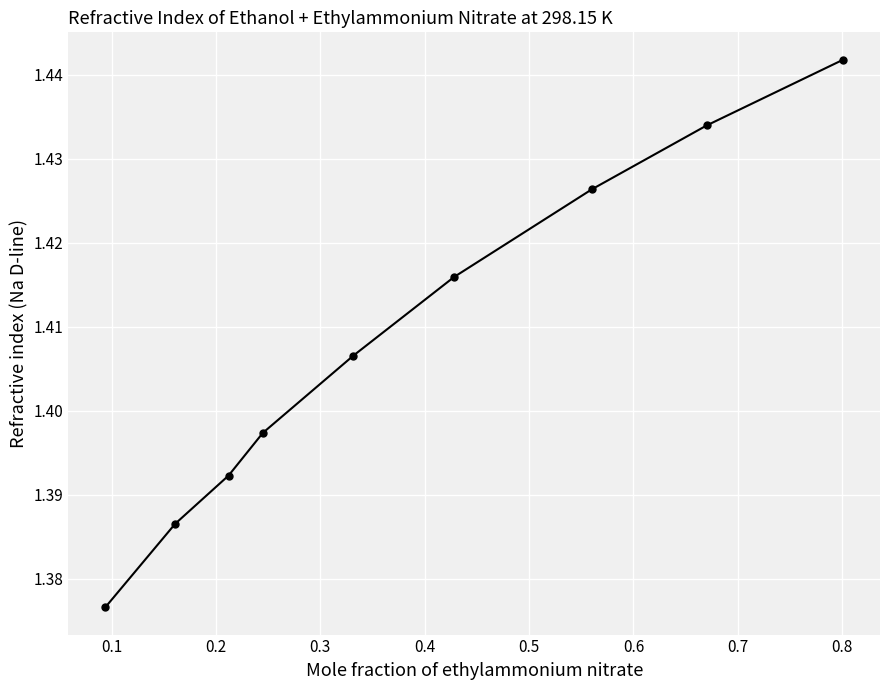

True or false: the data has more than 1 interior local peaks.

False